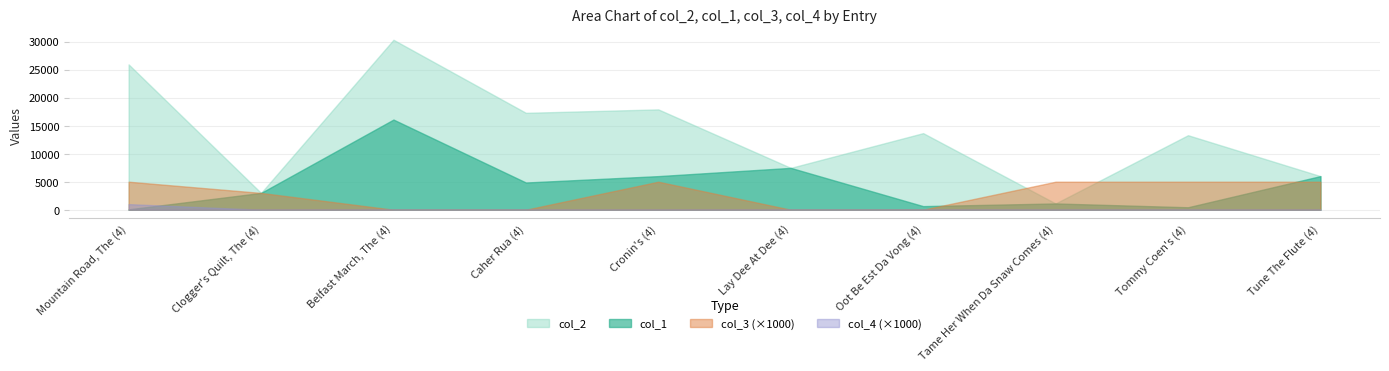

True or false: col_2 and col_4 (×1000) intersect in this chart.

False